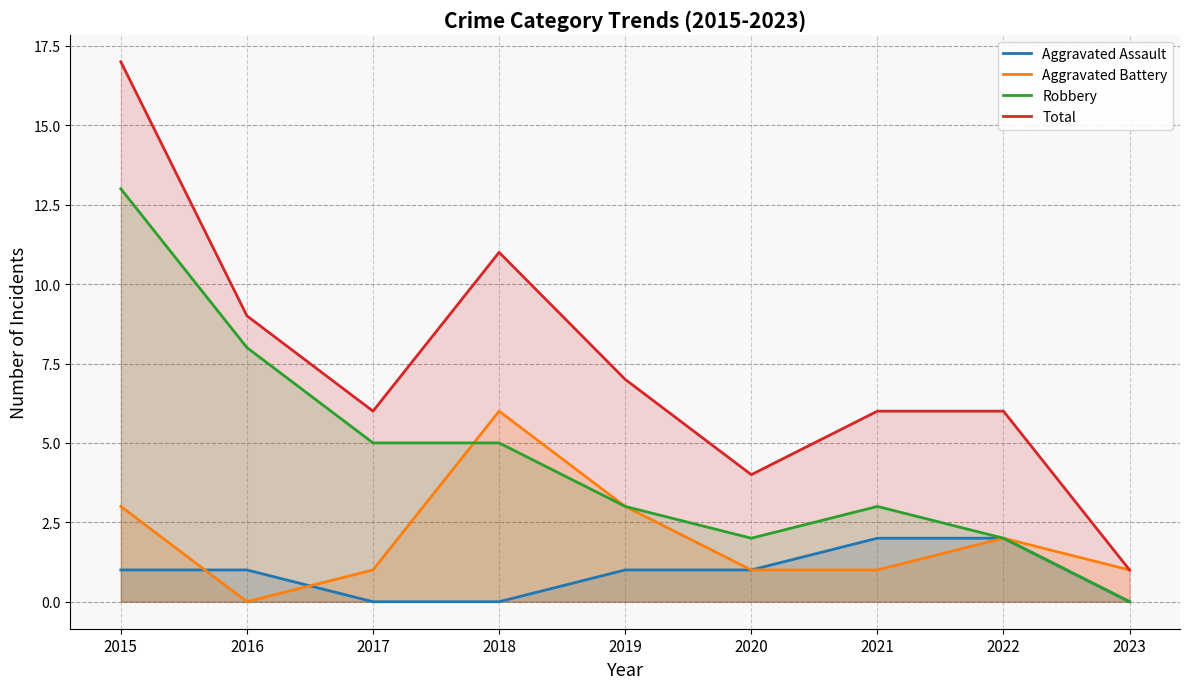

Is the value of Robbery at 2019 greater than the value of Aggravated Battery at 2022?

Yes